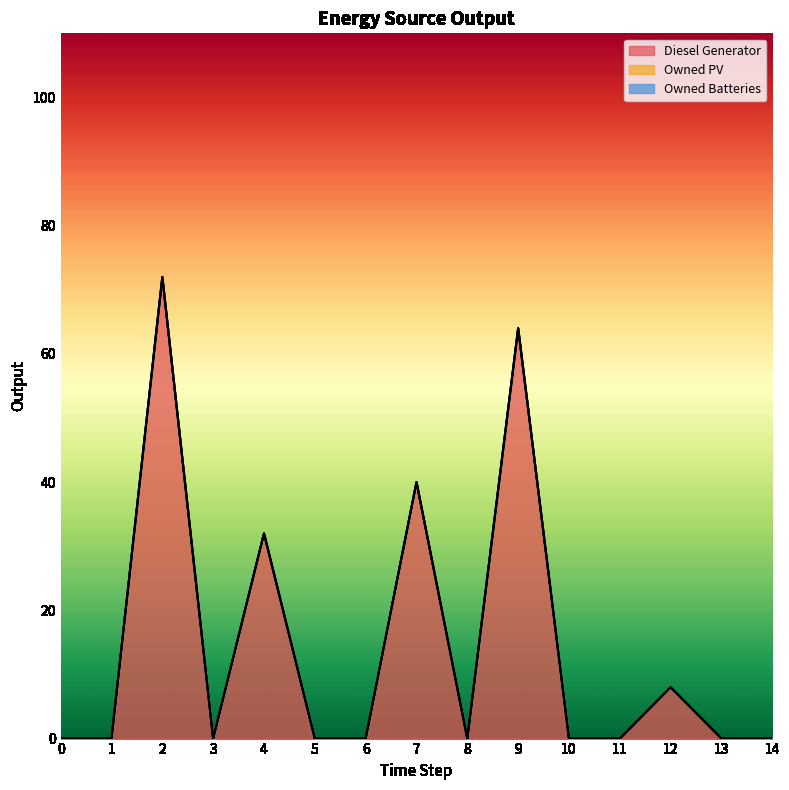

Reading left to right, list all the values displayed in this chart.

Diesel Generator: 0=0.0	1=0.0	2=72.0	3=0.0	4=32.0	5=0.0	6=0.0	7=40.0	8=0.0	9=64.0	10=0.0	11=0.0	12=8.0	13=0.0	14=0.0
Owned PV: 0=0.0	1=0.0	2=0.0	3=0.0	4=0.0	5=0.0	6=0.0	7=0.0	8=0.0	9=0.0	10=0.0	11=0.0	12=0.0	13=0.0	14=0.0
Owned Batteries: 0=0.0	1=0.0	2=0.0	3=0.0	4=0.0	5=0.0	6=0.0	7=0.0	8=0.0	9=0.0	10=0.0	11=0.0	12=0.0	13=0.0	14=0.0